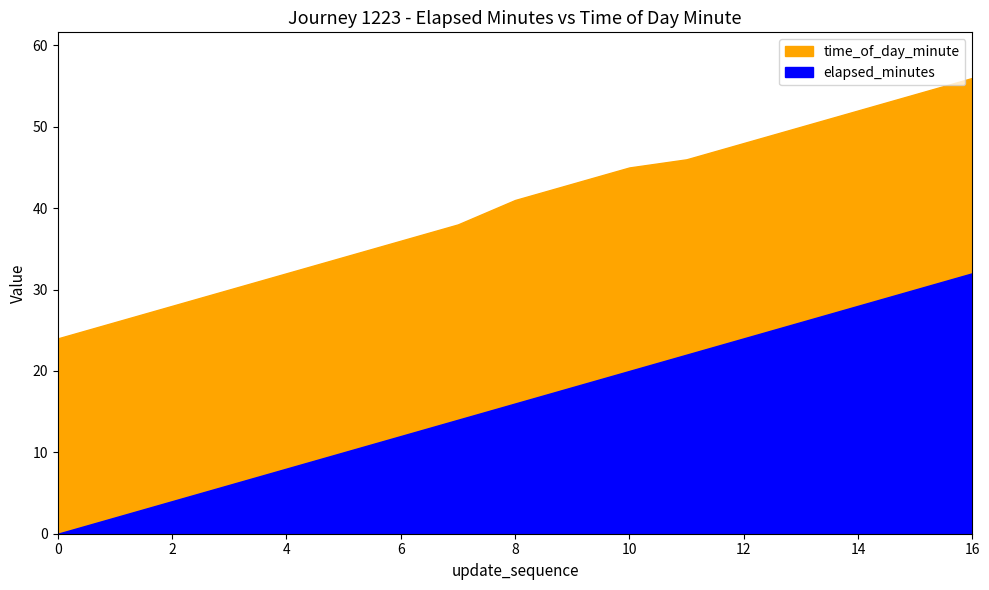

Reading right to left, transcribe all the data shown in this chart.

elapsed_minutes: 32	30	28	26	24	22	20	18	16	14	12	10	8	6	4	2	0
time_of_day_minute: 56	54	52	50	48	46	45	43	41	38	36	34	32	30	28	26	24